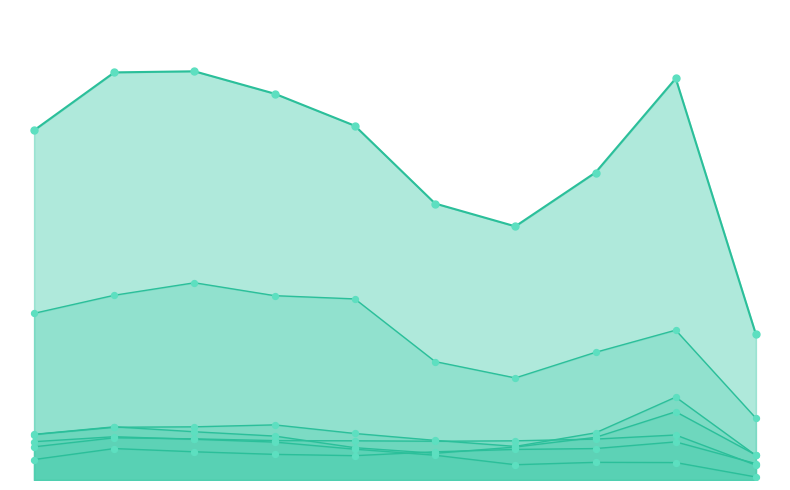

What is the total value across all series at 2020?

1284